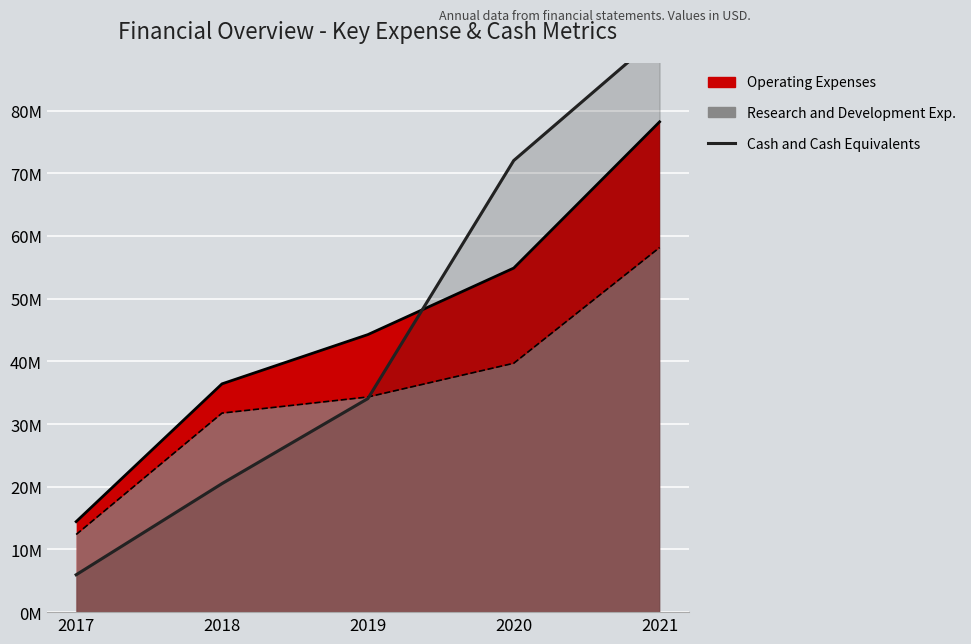

Reading left to right, extract all data points from this chart.

5961000	20505000	34067000	72037000	92046000